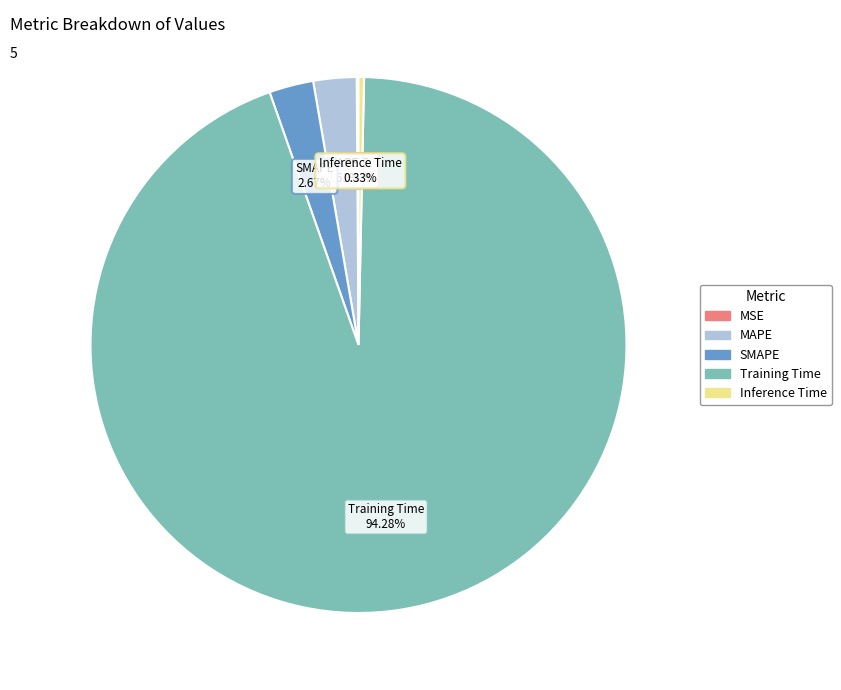

Do Training Time and Inference Time together represent more than half of the pie?

Yes